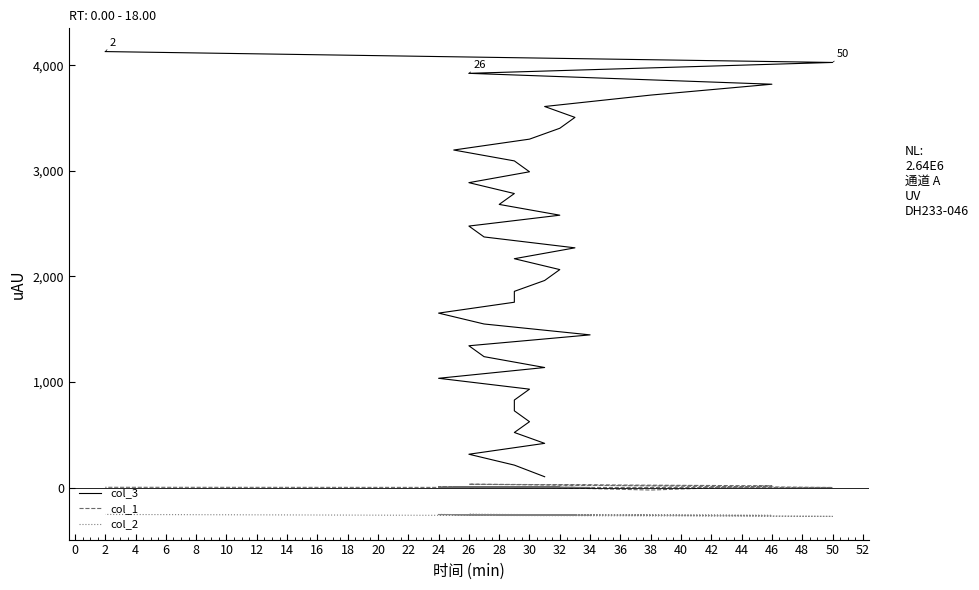

Reading left to right, extract all data points from this chart.

col_3: 104	214	317	420	523	625	728	830	933	1036	1138	1241	1344	1447	1550	1653	1756	1859	1962	2065	2168	2271	2374	2477	2580	2682	2785	2888	2991	3094	3197	3300	3403	3506	3609	3717	3820	3923	4026	4129
col_1: 2	9	0	7	4	2	4	0	2	4	3	5	3	2	5	6	8	2	2	6	1	3	7	3	4	6	2	6	3	3	6	1	1	1	3	-22	18	33	2	4
col_2: -255	-259	-253	-261	-257	-256	-258	-257	-261	-253	-263	-256	-254	-260	-255	-256	-257	-257	-261	-258	-257	-260	-258	-255	-260	-257	-256	-257	-260	-257	-255	-257	-258	-259	-257	-256	-262	-252	-271	-253